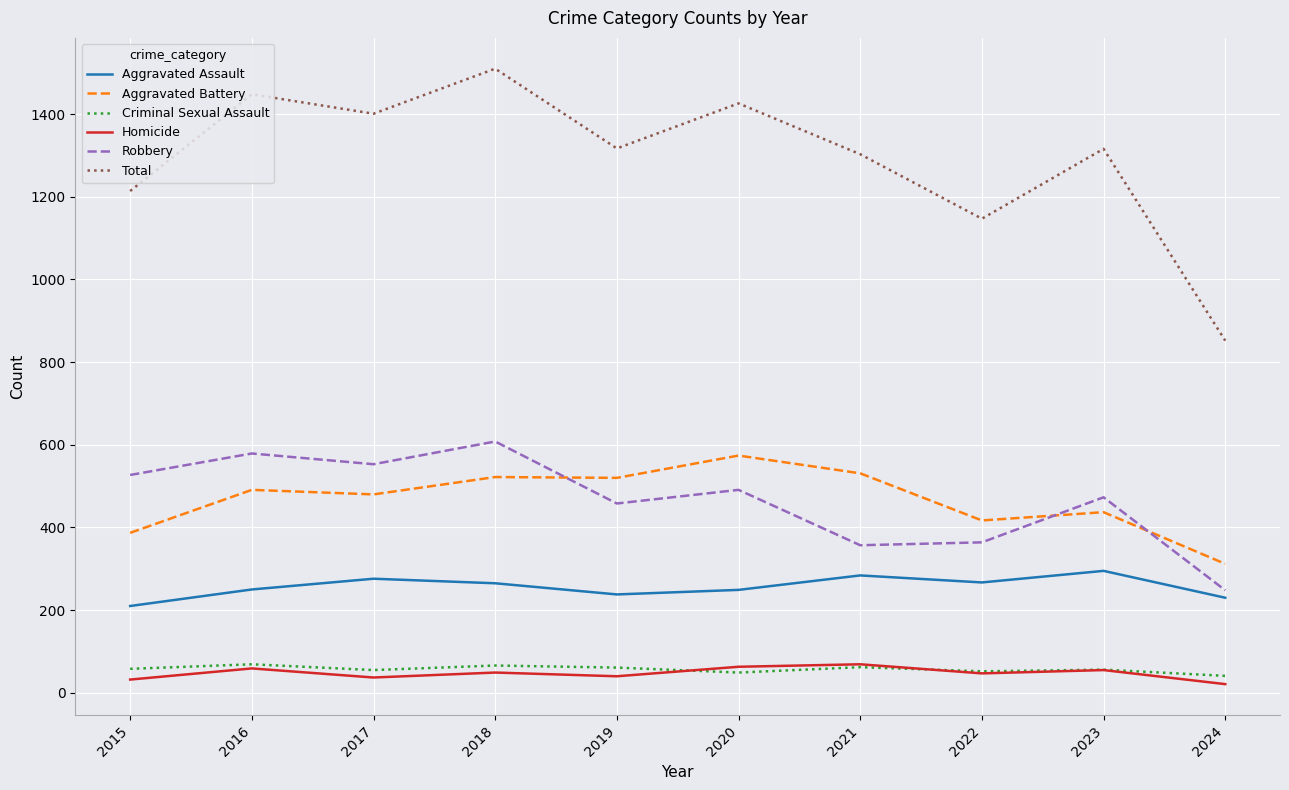

What are all the series names shown in the legend?

Aggravated Assault, Aggravated Battery, Criminal Sexual Assault, Homicide, Robbery, Total